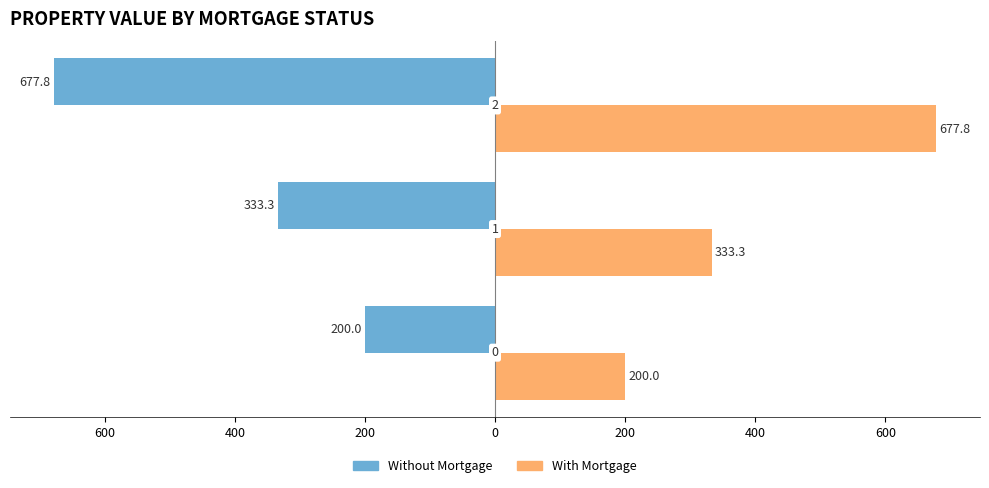

What are all the series names shown in the legend?

Without Mortgage, With Mortgage